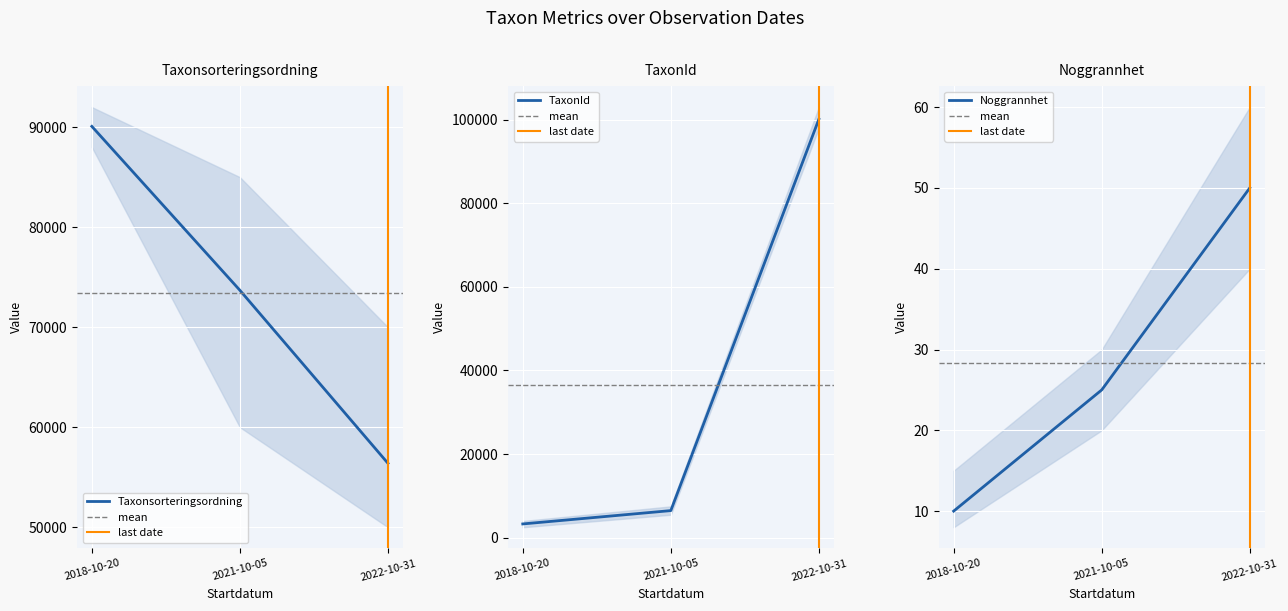

Which category has the highest value across all series?

2022-10-31